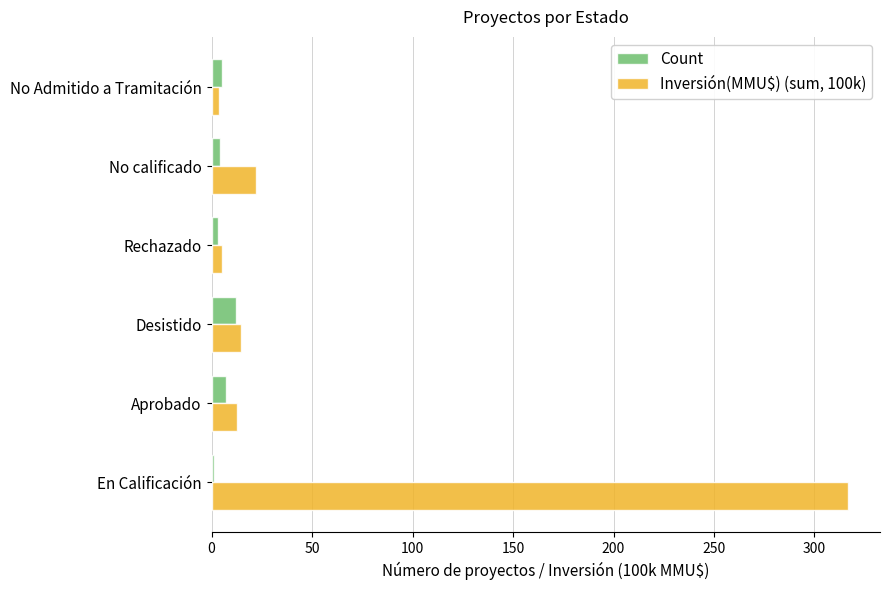

What is the average value of the Inversión(MMU$) (sum, 100k) series?

62.5